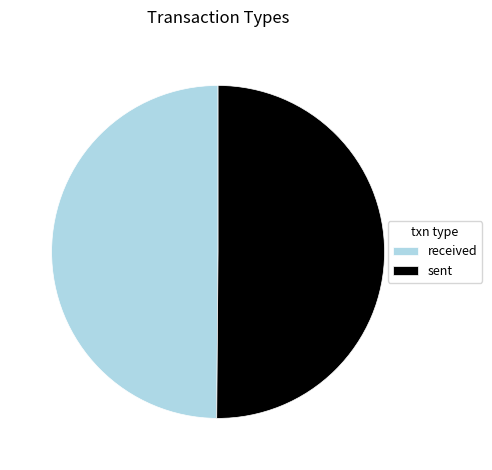

How many slices are in this pie chart?

2